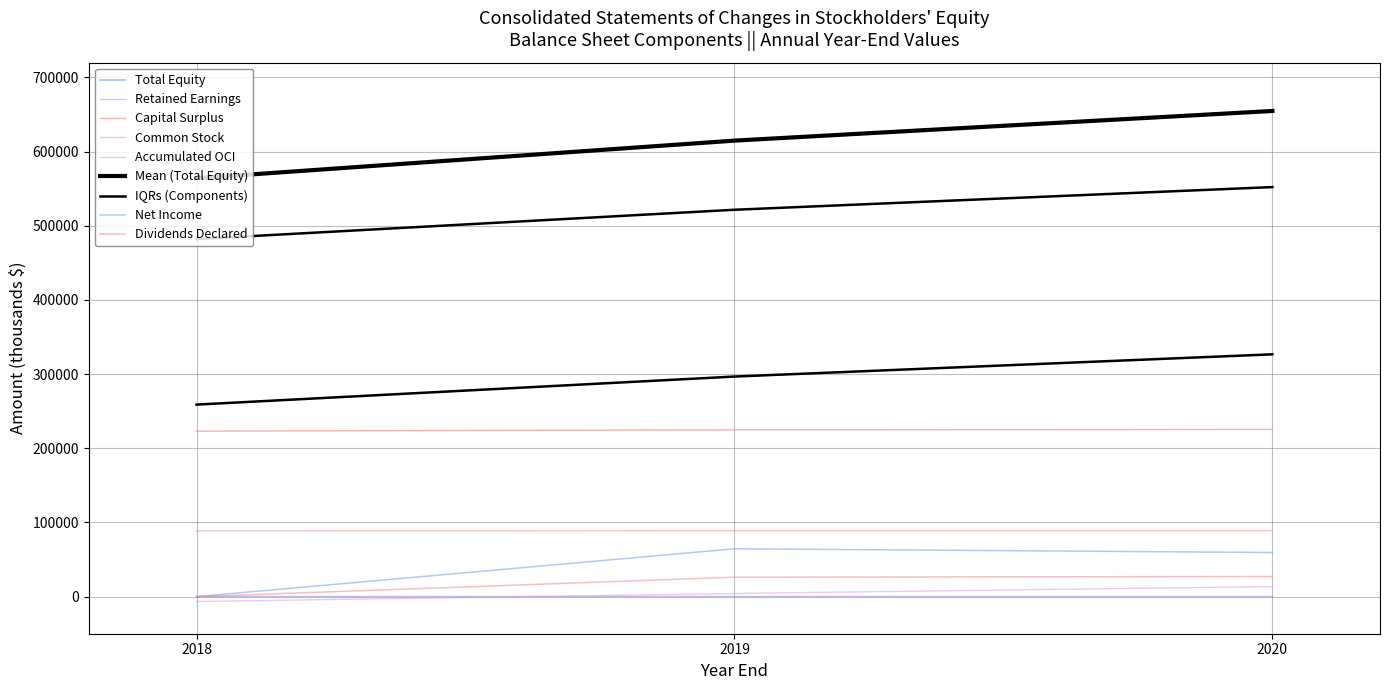

How many interior local peaks does the Retained Earnings series have?

1